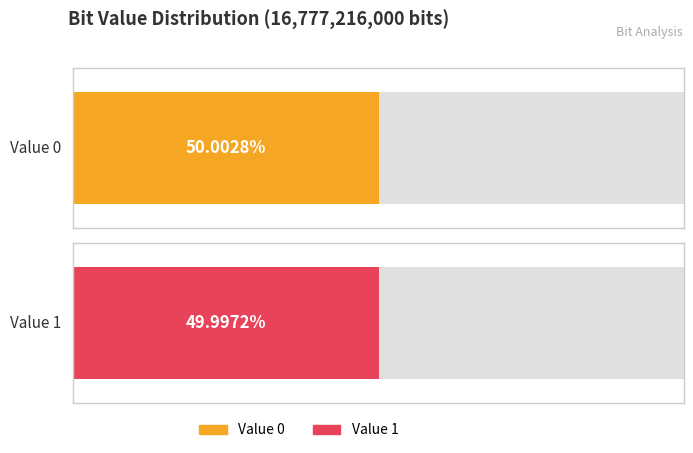

What is the change in value from Value 0 to Value 1?

-943992